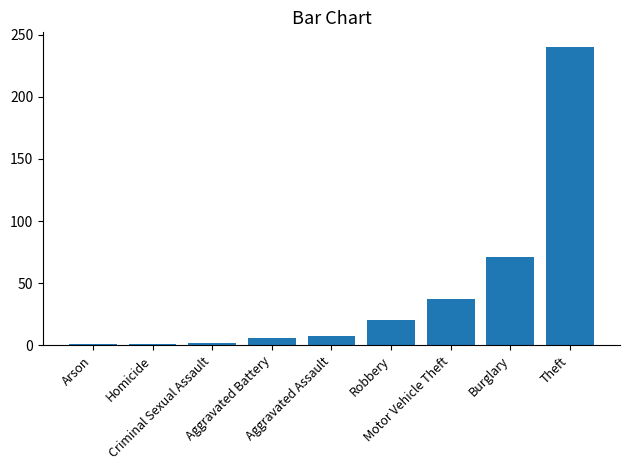

What is the difference between the second highest and minimum values?

70